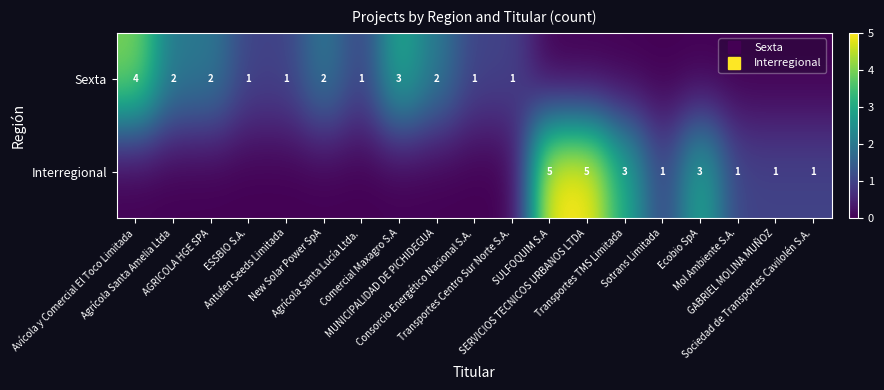

How many values in the Sexta series exceed 1?

6